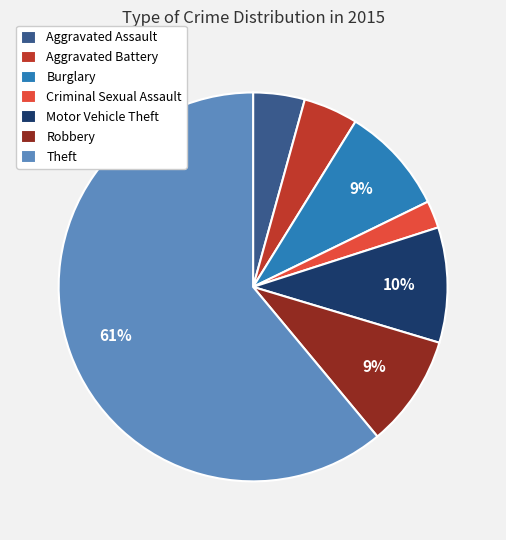

What percentage is the Robbery slice, to the nearest percent?

9%